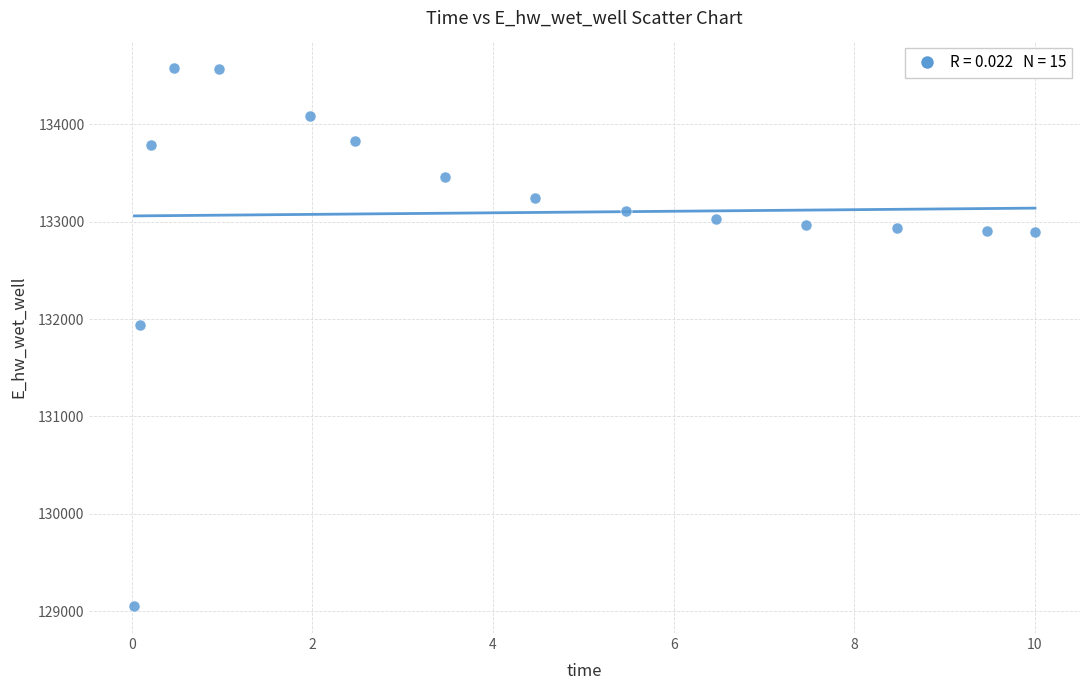

What is the range of Y values (max minus min)?

5528.7